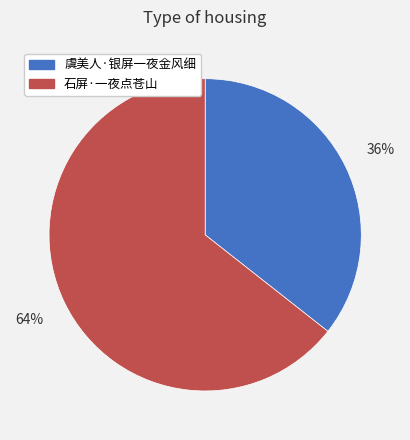

To the nearest percent, what is the combined percentage of 虞美人·银屏一夜金风细 and 石屏·一夜点苍山?

100%